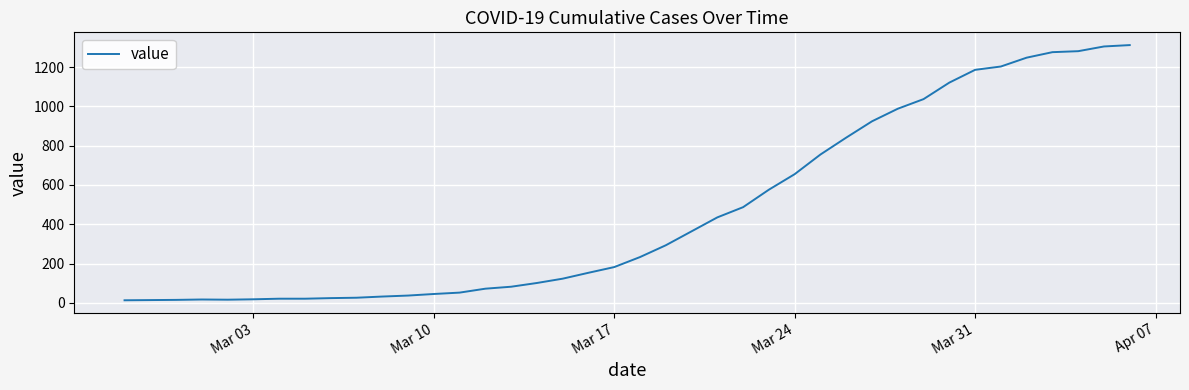

What is the greatest value displayed?

1312